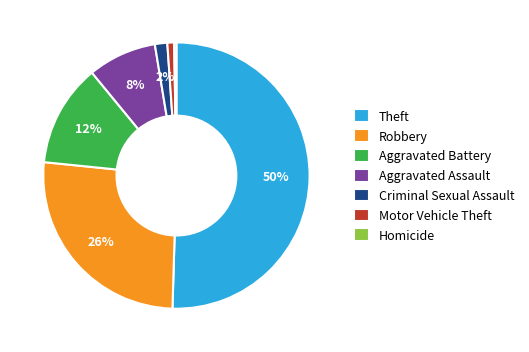

The Aggravated Assault slice represents 8% of the pie. True or false?

True